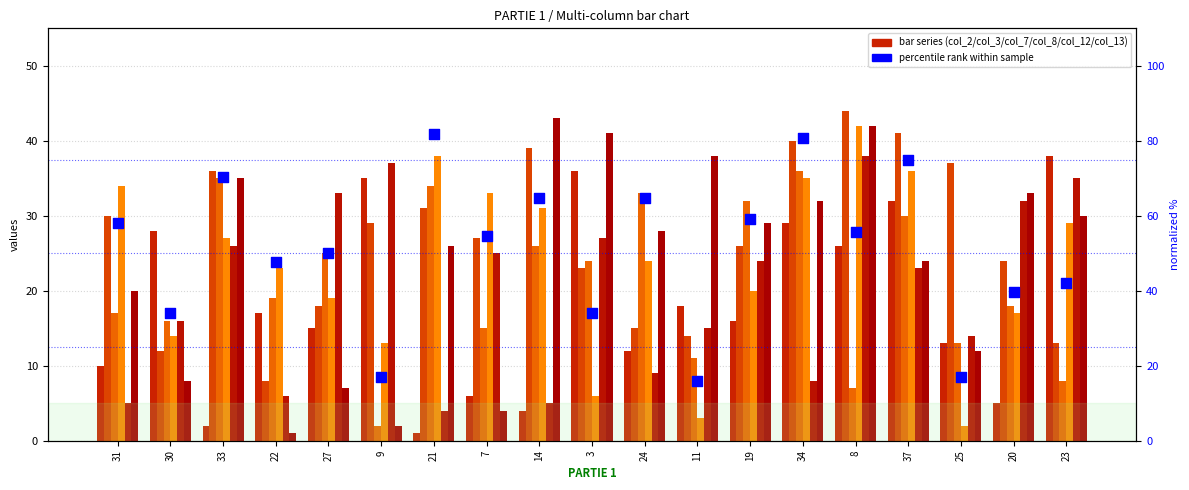

Which series has the largest total across all categories?

col_3